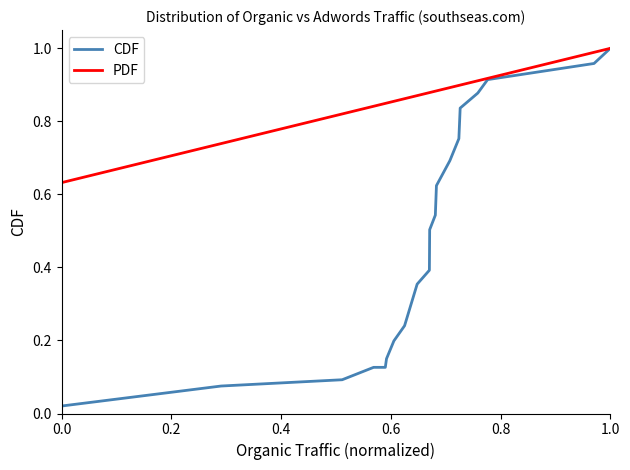

List the series in order of their overall mean, lowest first.

CDF, PDF